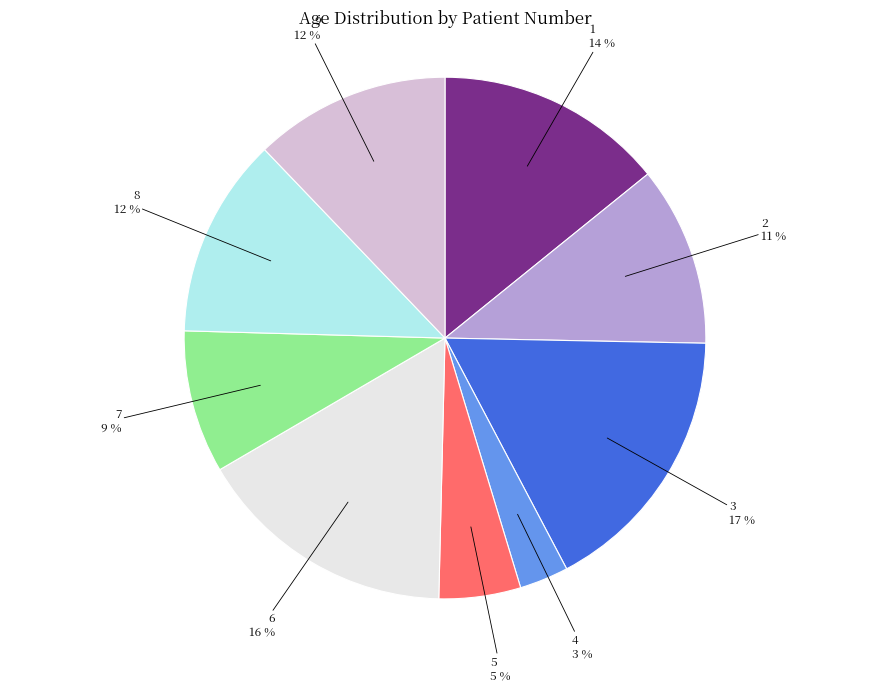

To the nearest percent, what is the average slice percentage?

11%